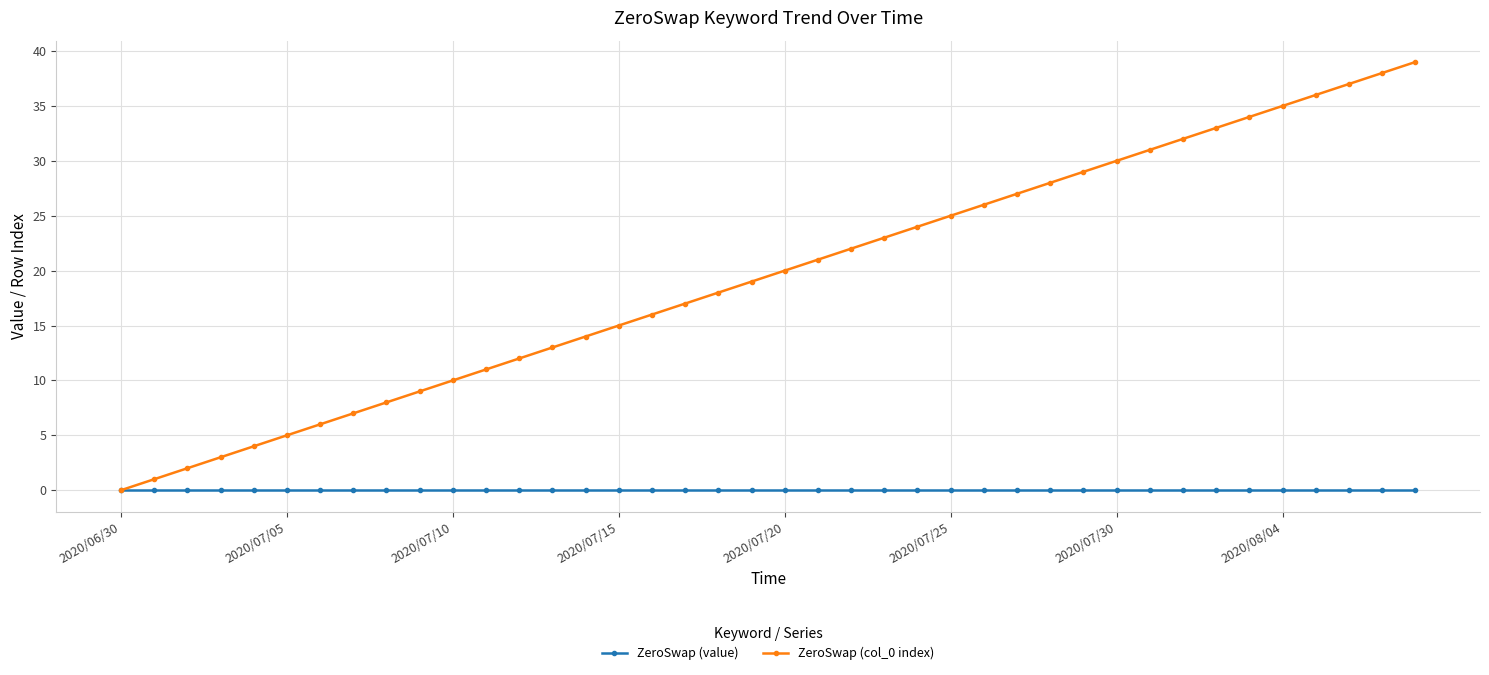

Which series has the largest total across all categories?

ZeroSwap (col_0 index)